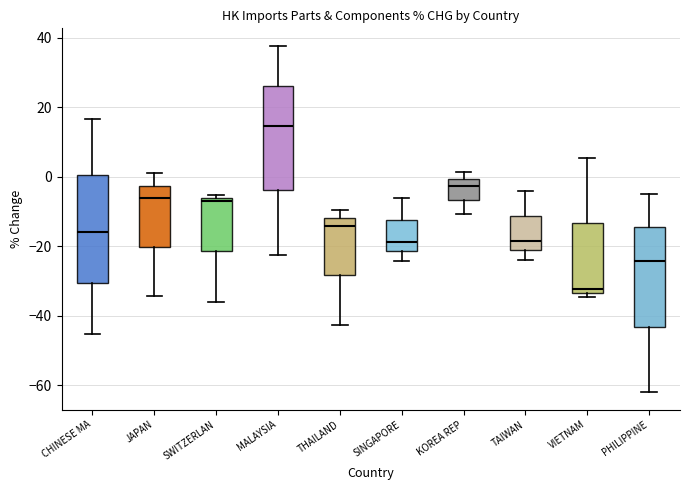

Reading left to right, transcribe this box plot: for each box, give where its median line is, the range the box spans, and where its two whiskers end, as read against the y-axis. The values are not printed on the chart, so give them approximately, as read against the axis.

CHINESE MA: median -16, box -30 to 0, whiskers -46 to 16
JAPAN: median -6, box -20 to -2, whiskers -34 to 2
SWITZERLAN: median -6 (just below the box's upper edge), box -22 to -6, whiskers -36 to -6 (just above the box's upper edge)
MALAYSIA: median 14, box -4 to 26, whiskers -22 to 38
THAILAND: median -14, box -28 to -12, whiskers -42 to -10
SINGAPORE: median -18, box -22 to -12, whiskers -24 to -6
KOREA REP: median -2, box -6 to 0, whiskers -10 to 2
TAIWAN: median -18, box -22 to -12, whiskers -24 to -4
VIETNAM: median -32, box -34 to -14, whiskers -34 (just below the box's lower edge) to 6
PHILIPPINE: median -24, box -44 to -14, whiskers -62 to -4